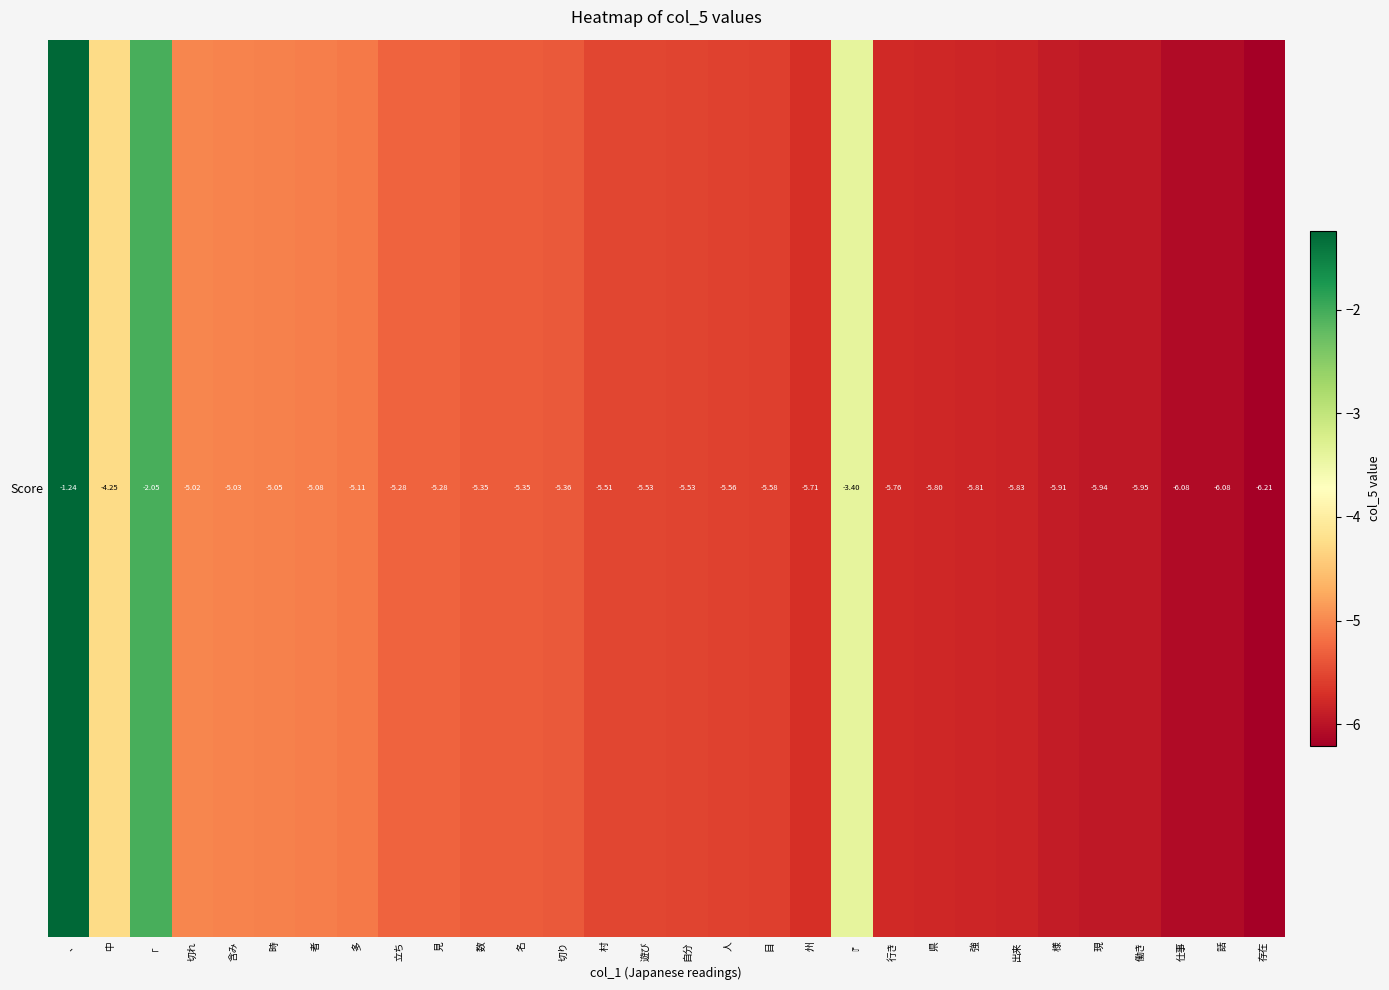

Is it true that the value at 数 is -9.0?

False